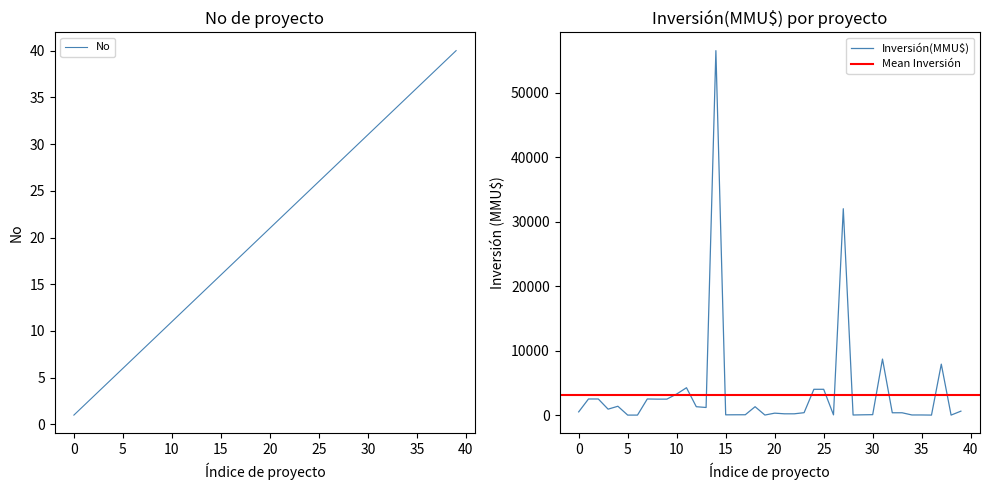

Which series has the largest range (max minus min)?

Inversión(MMU$)